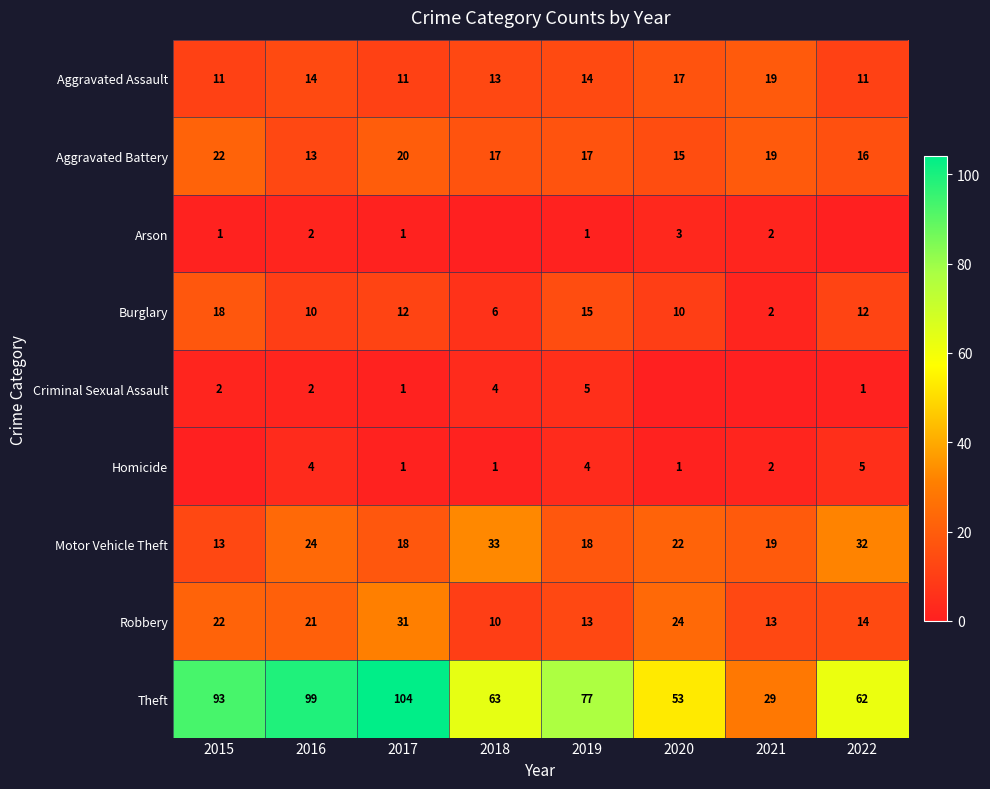

Is it true that Homicide equals 9 at 2022?

False